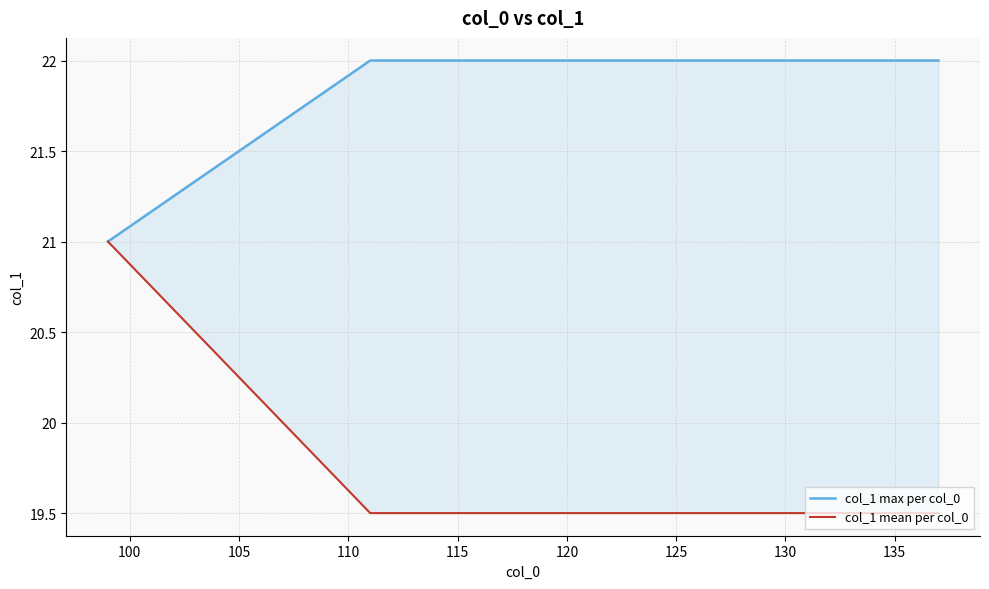

What is the spread (max minus min) of values at 110?

2.5